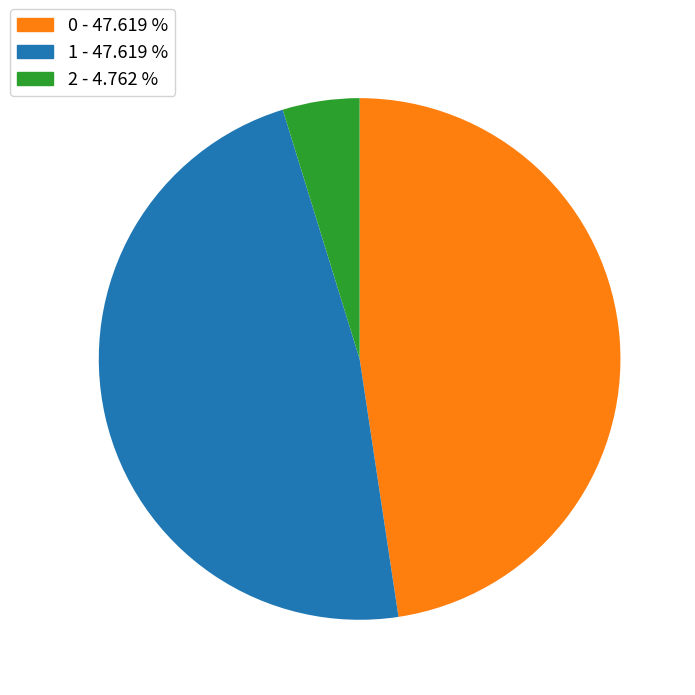

How many slices are in this pie chart?

3